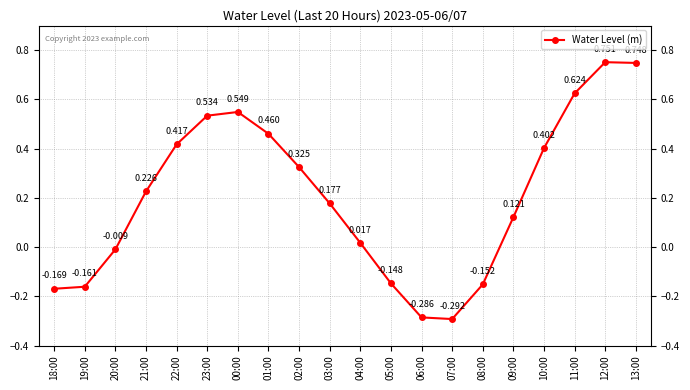

Is it true that the value at 00:00 is 1.0?

False